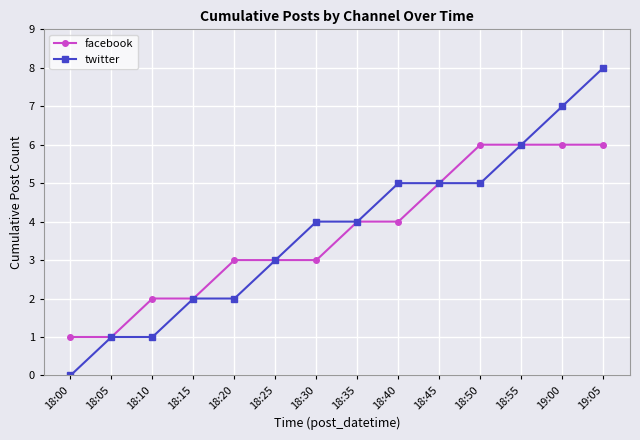

Which series changed the most between 18:10 and 18:25?

twitter